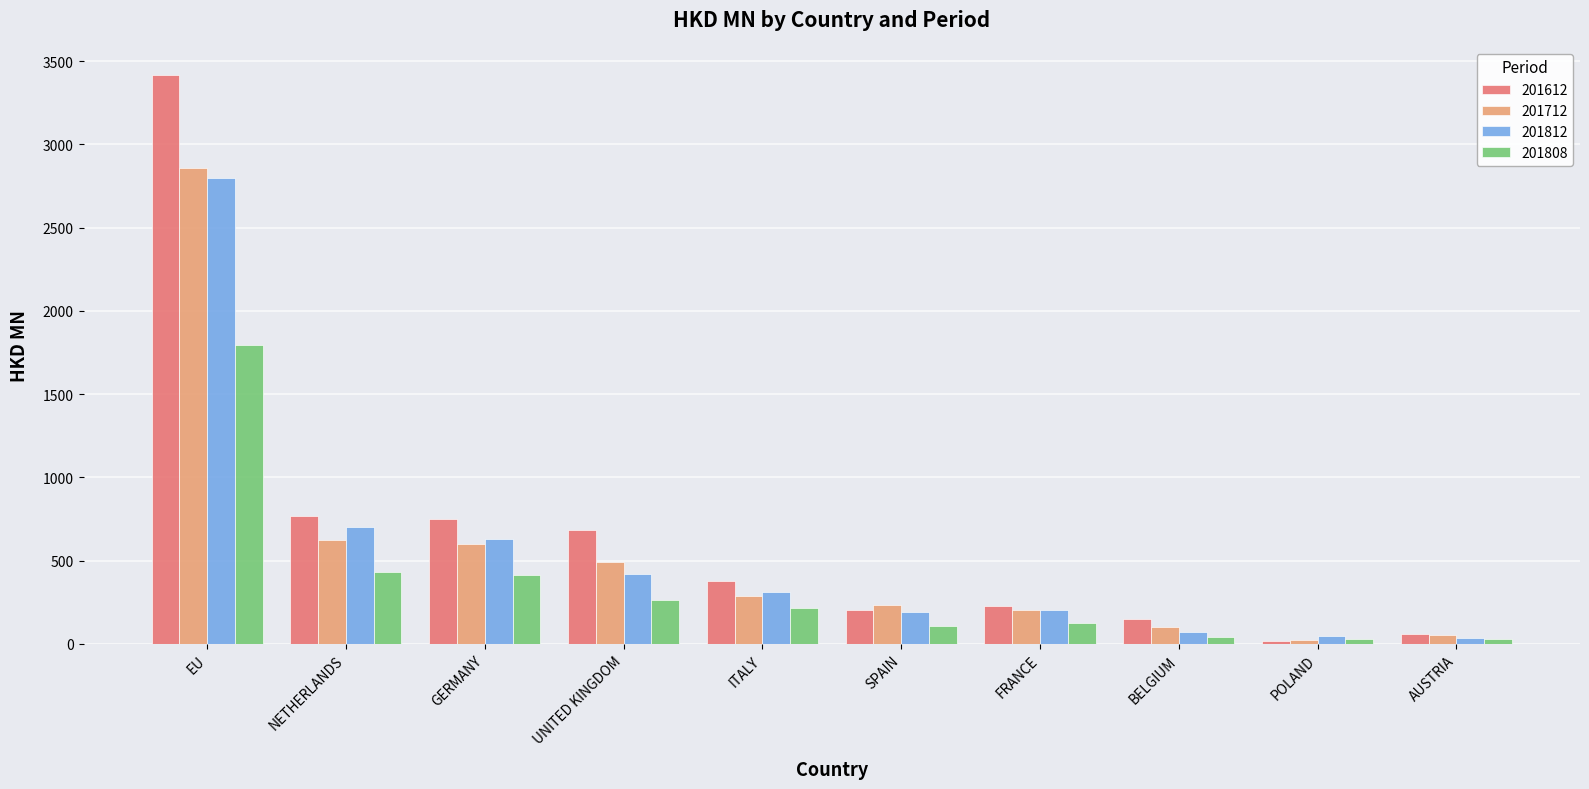

What is the average value of the 201812 series?

541.8